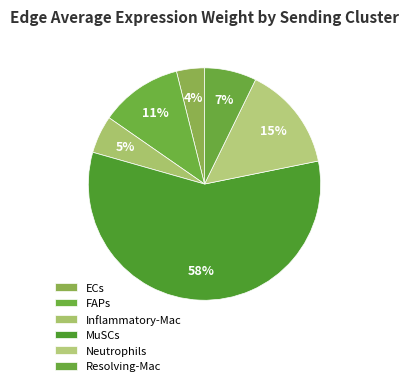

Rank the categories by value from highest to lowest.

MuSCs, Neutrophils, FAPs, Resolving-Mac, Inflammatory-Mac, ECs